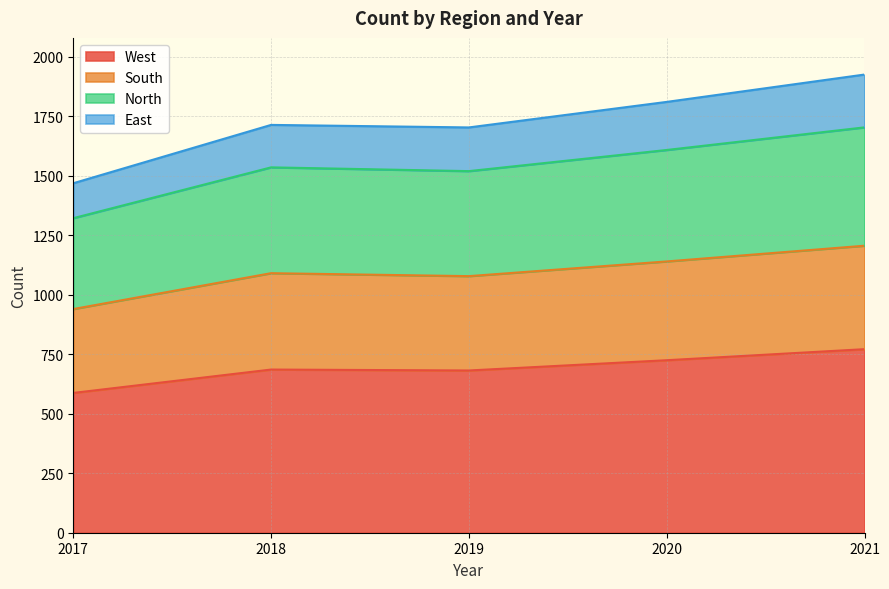

What is the difference between the West values at 2021 and 2018?

85.6